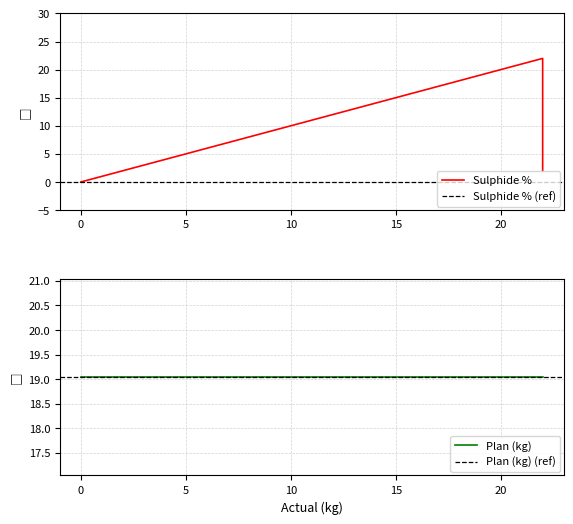

Reading right to left, list all the values displayed in this chart.

2	22	0